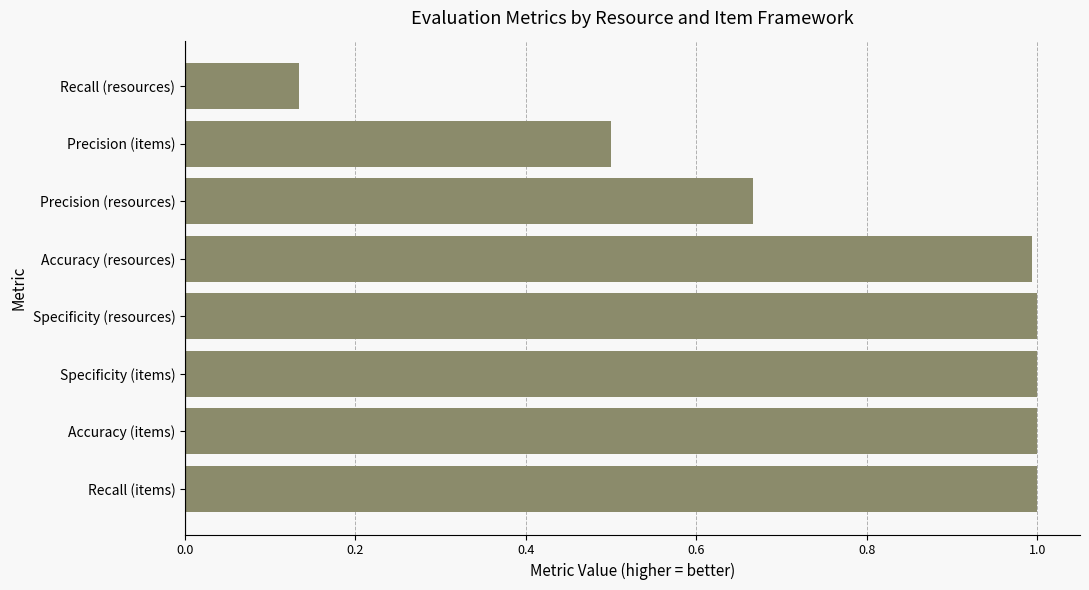

What is the sum of all values?

6.3